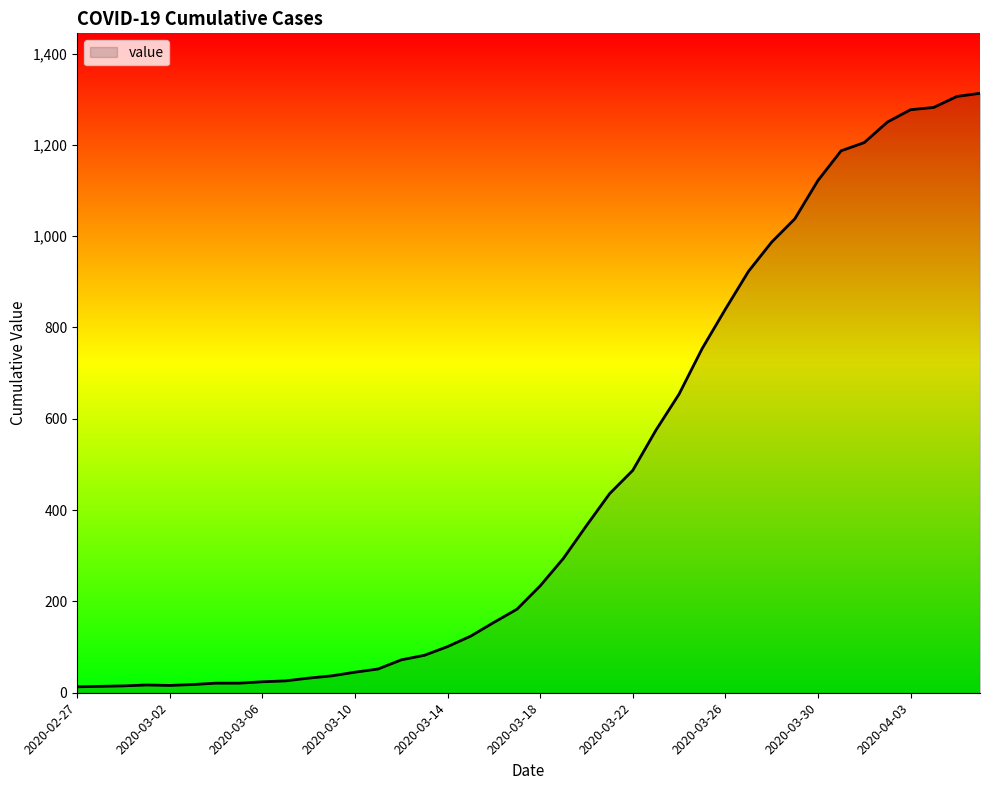

What is the greatest value displayed?

1313